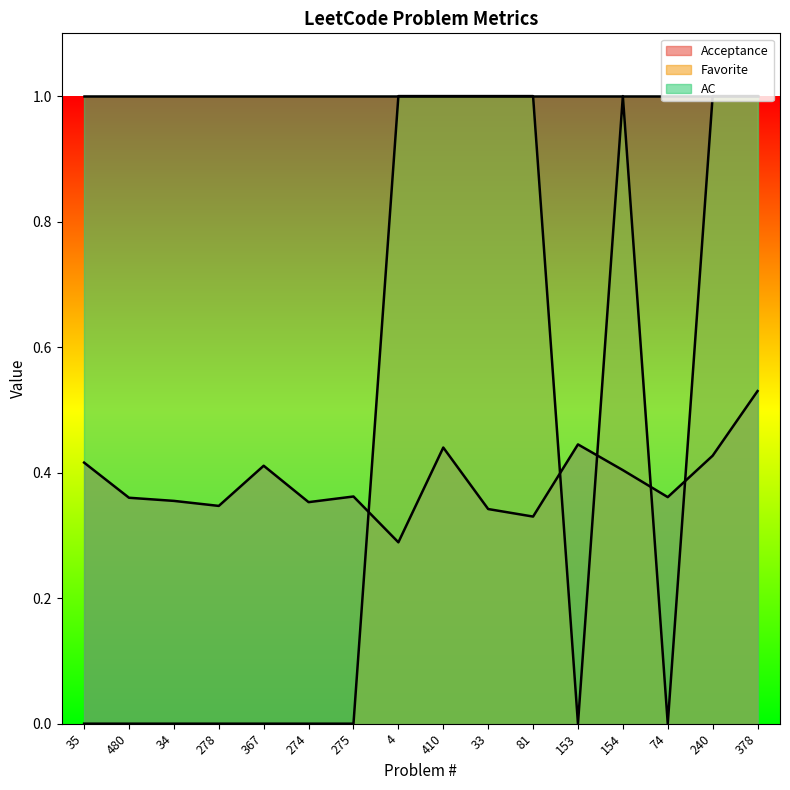

What is the lowest value of the Acceptance series?

0.3